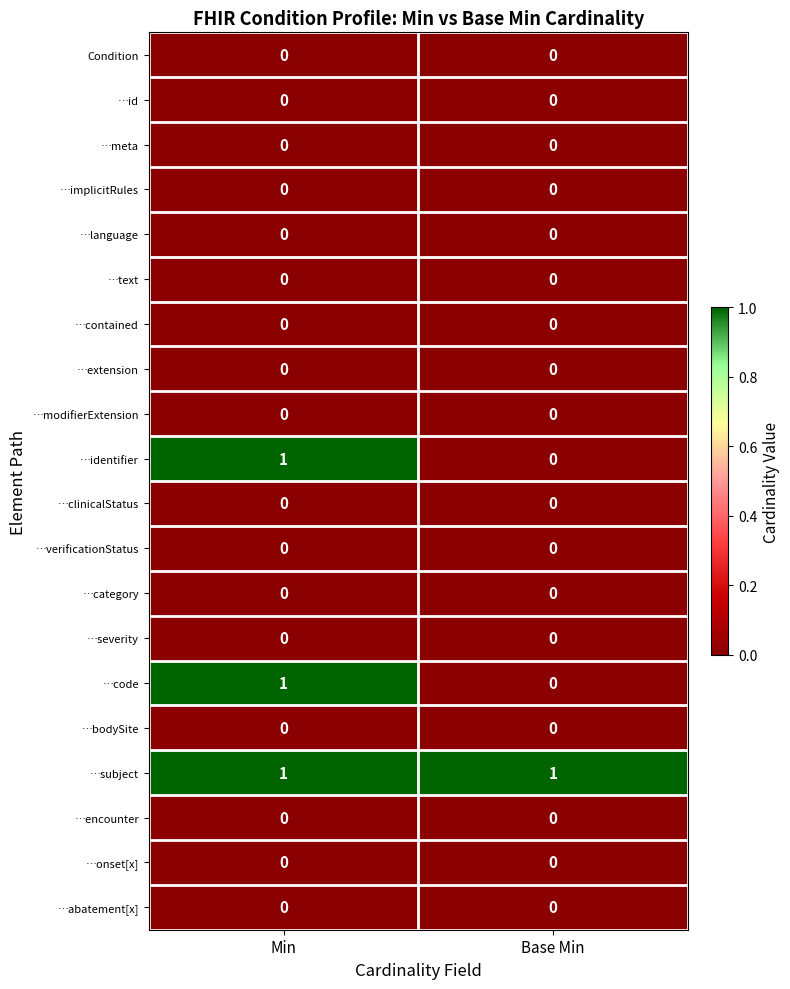

Is it true that …meta equals 0 at Min?

True